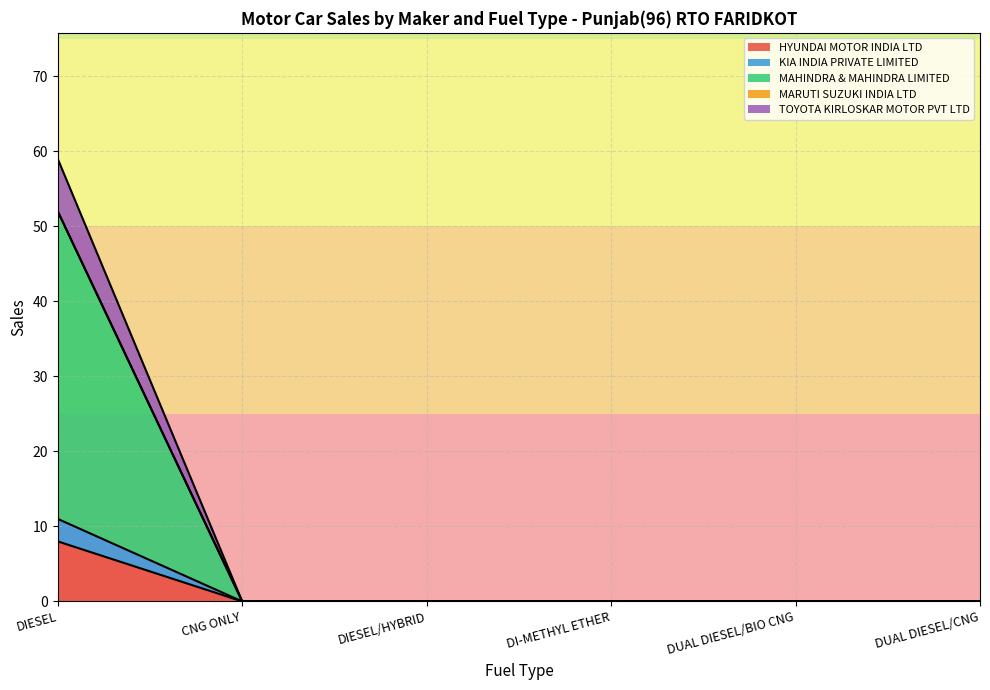

True or false: KIA INDIA PRIVATE LIMITED and MAHINDRA & MAHINDRA LIMITED intersect in this chart.

False